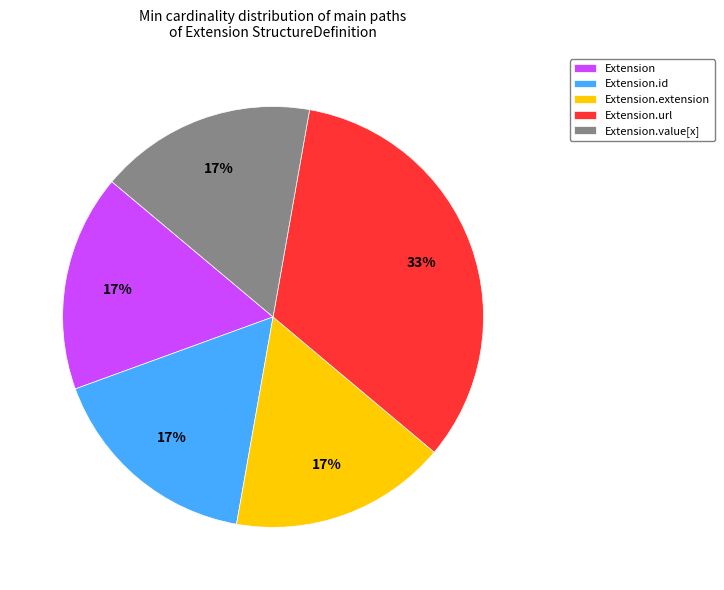

How many segments does this pie chart have?

5